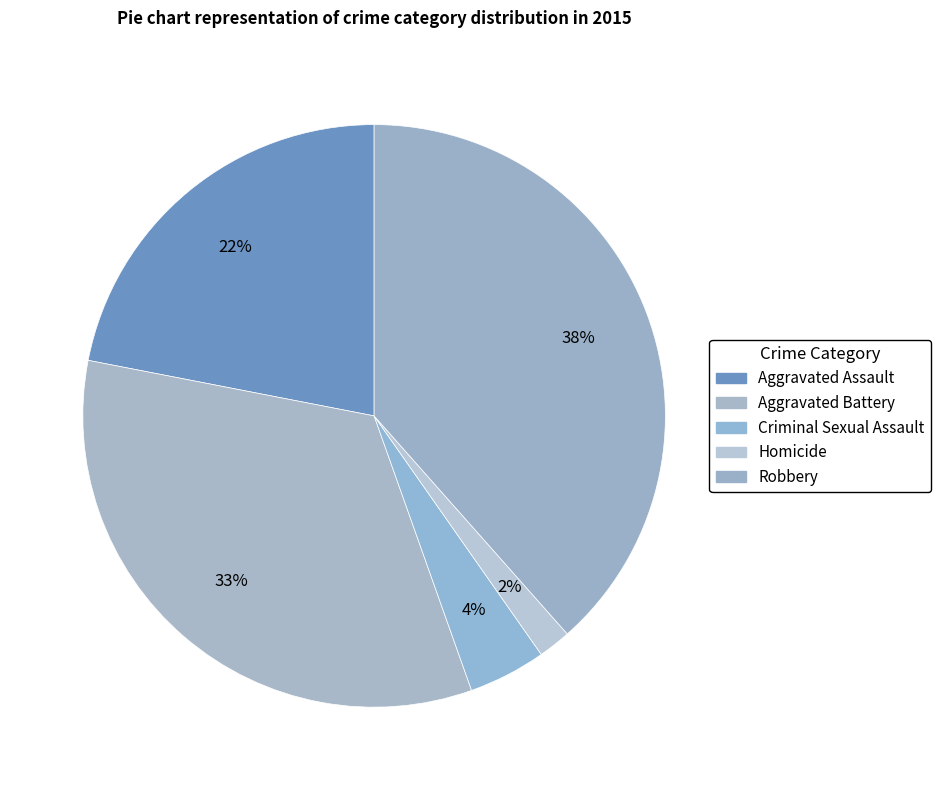

Is the sum of Aggravated Battery and Criminal Sexual Assault greater than half?

No